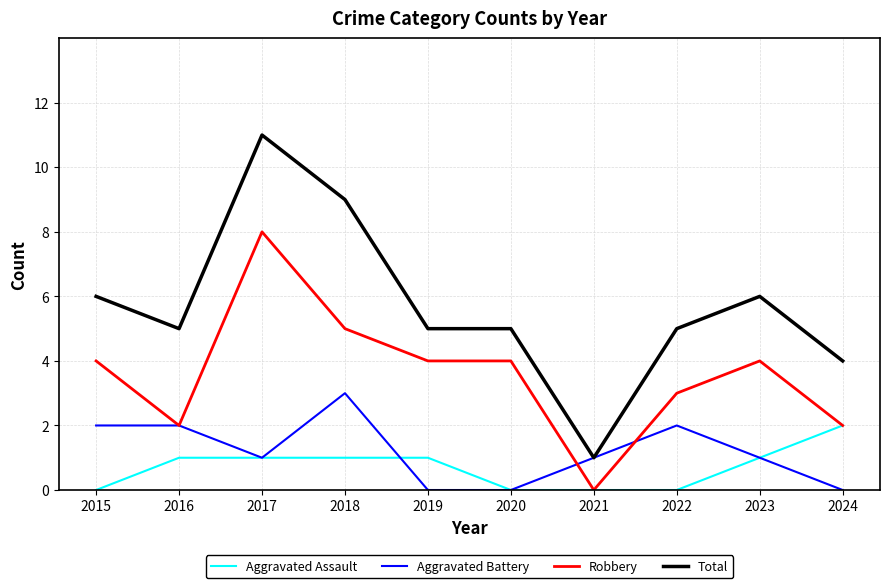

Rank the series by their maximum value, from highest to lowest.

Total, Robbery, Aggravated Battery, Aggravated Assault